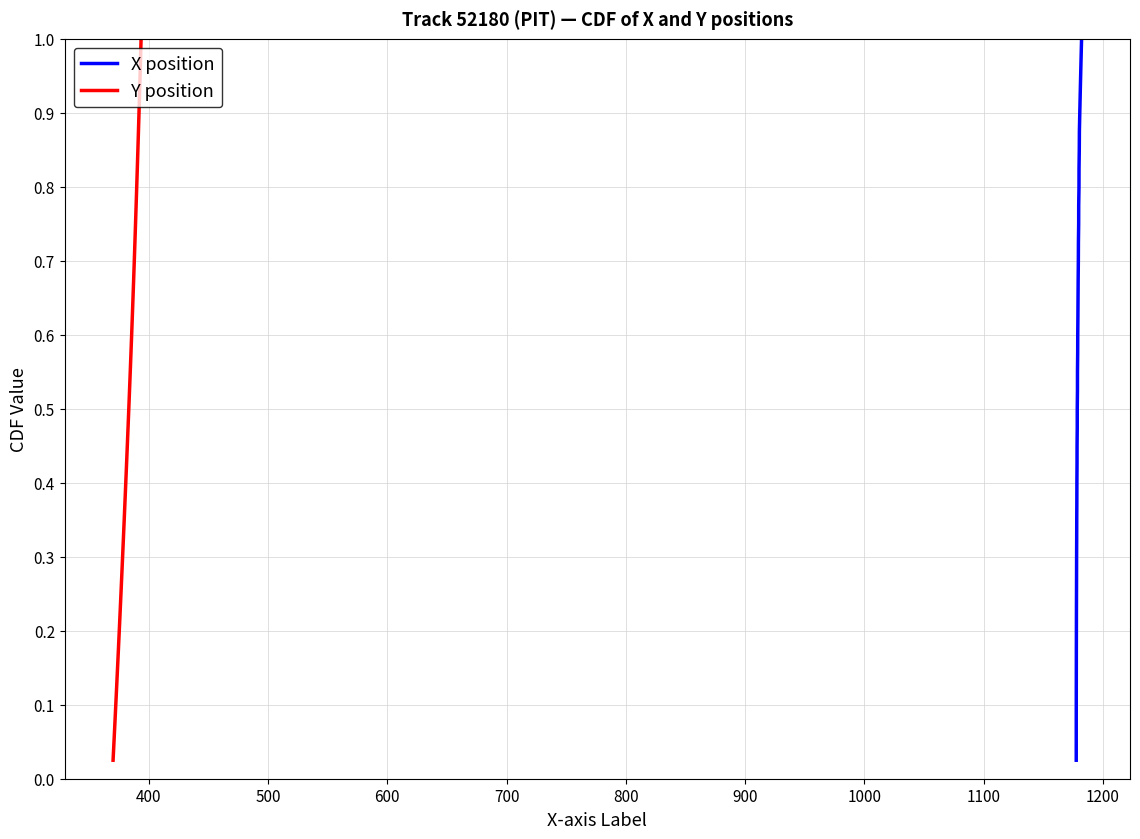

Is the value of X position at 35 greater than the value of Y position at 39?

No